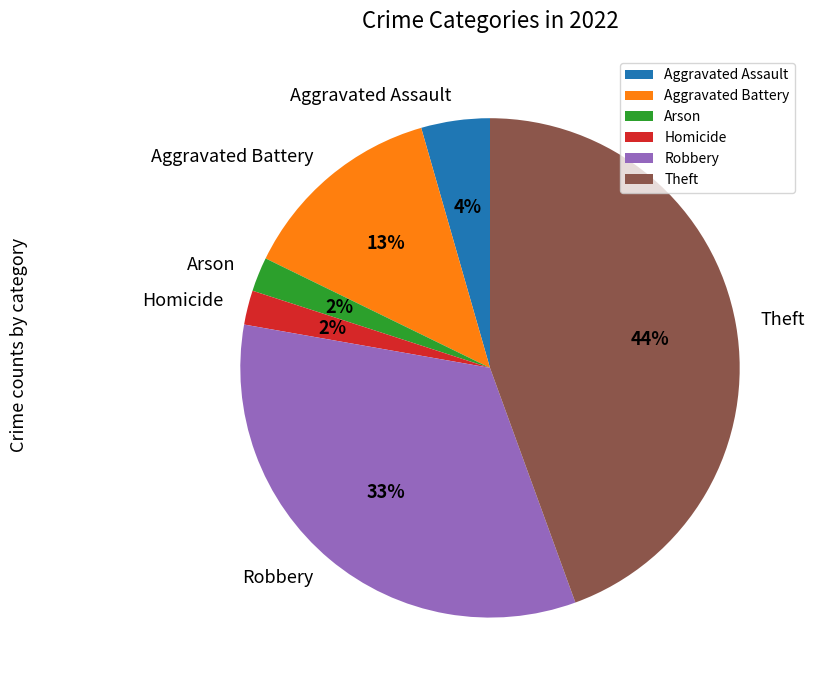

Is there a majority slice in this chart?

No